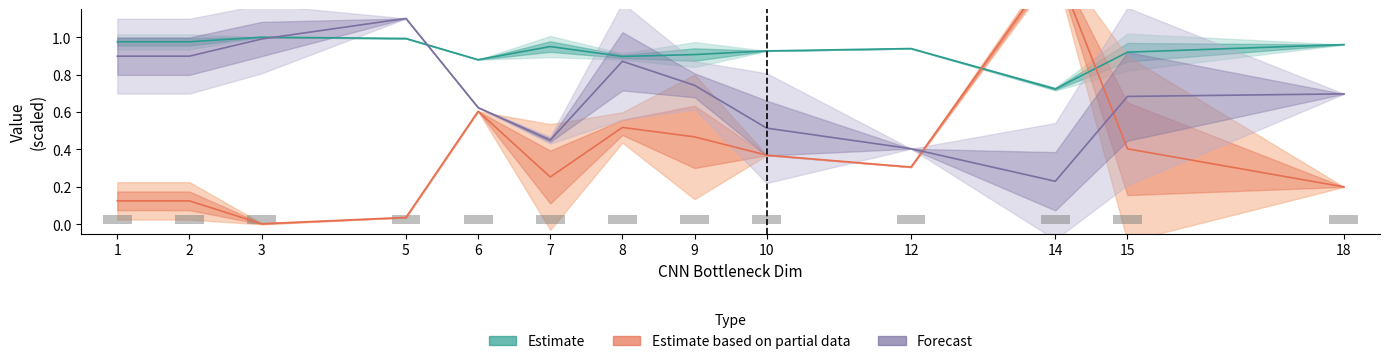

What is the total value across all series at 9?

2.1